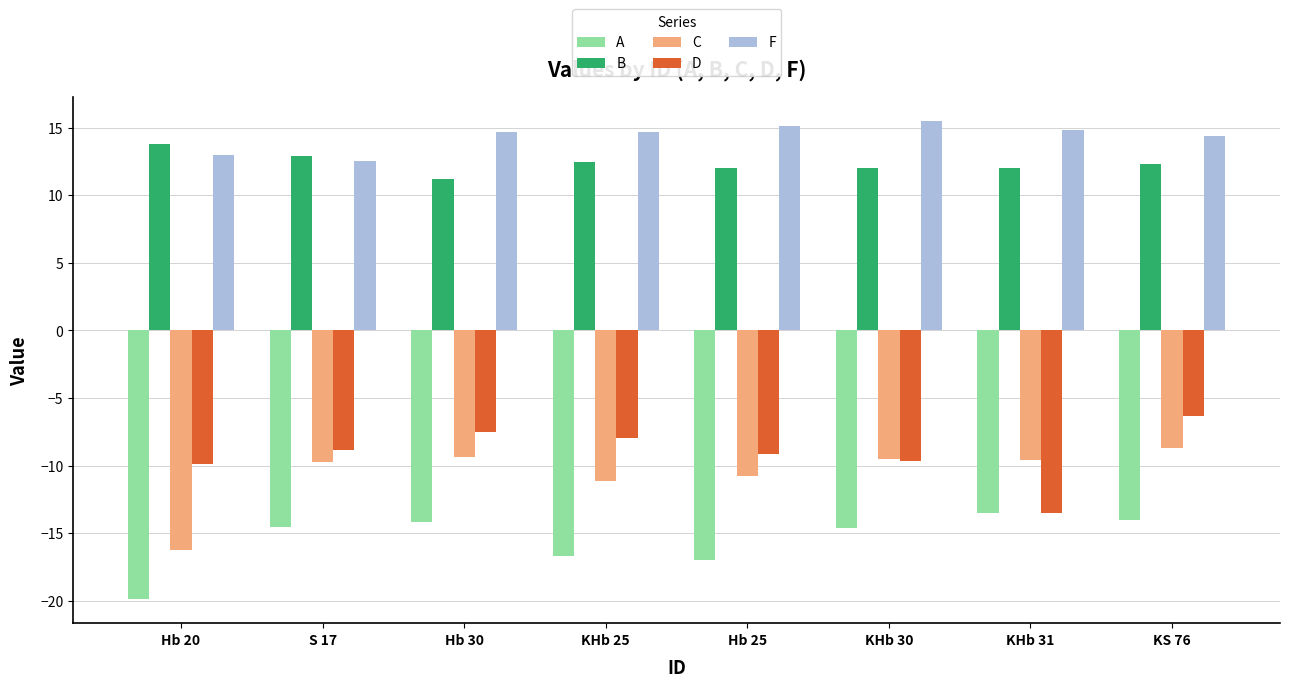

The value of B at KHb 25 is 12.5. True or false?

True